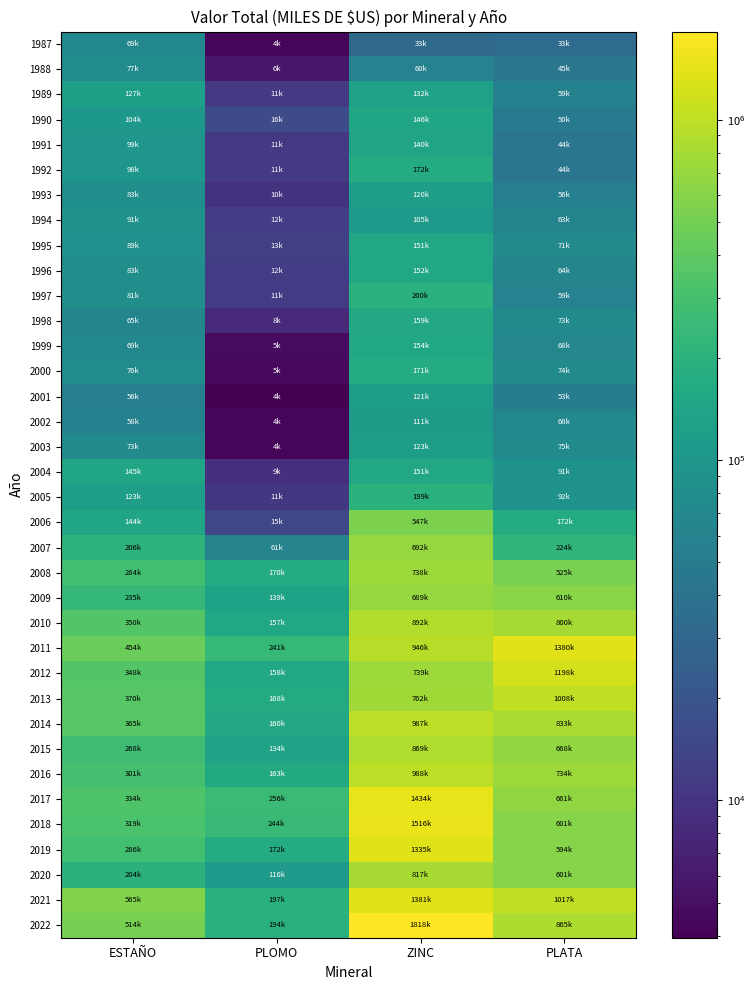

At PLOMO, list the series in order from largest to smallest.

2017, 2018, 2011, 2021, 2022, 2019, 2008, 2013, 2016, 2014, 2012, 2010, 2009, 2015, 2020, 2007, 1990, 2006, 1995, 1994, 1996, 1997, 1989, 1992, 1991, 2005, 1993, 2004, 1998, 1988, 1999, 2000, 2002, 2003, 1987, 2001